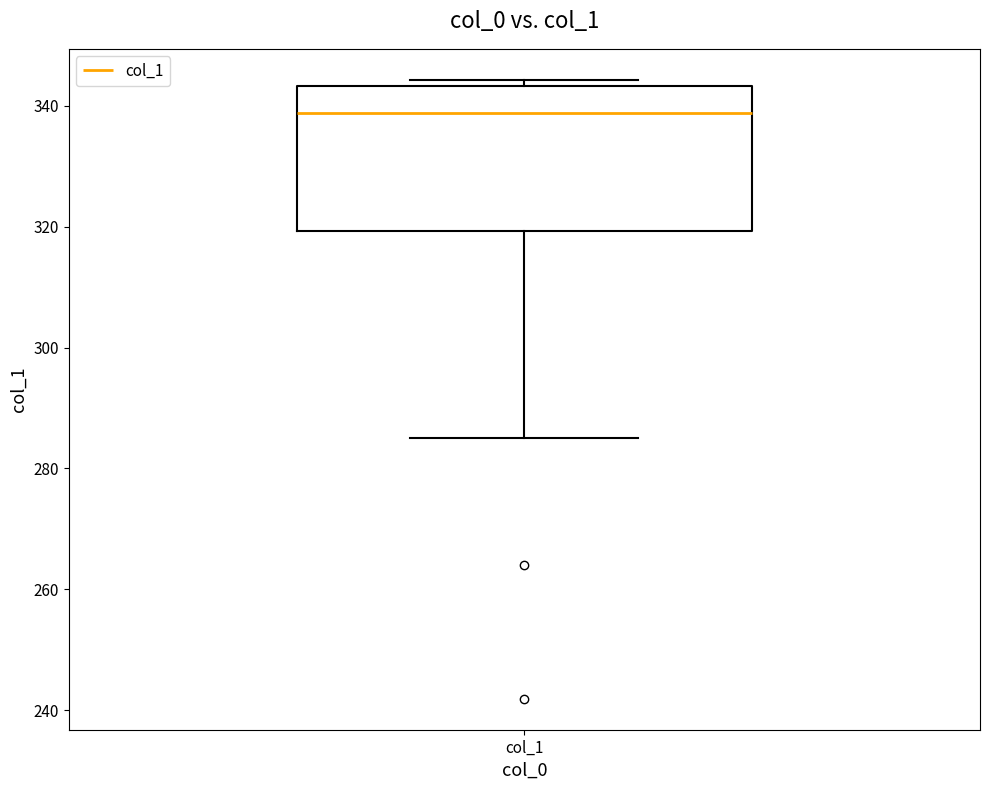

Where does the median line of the box for col_1 sit on the y-axis? The values are not printed on the chart, so give them approximately, as read against the axis.

338